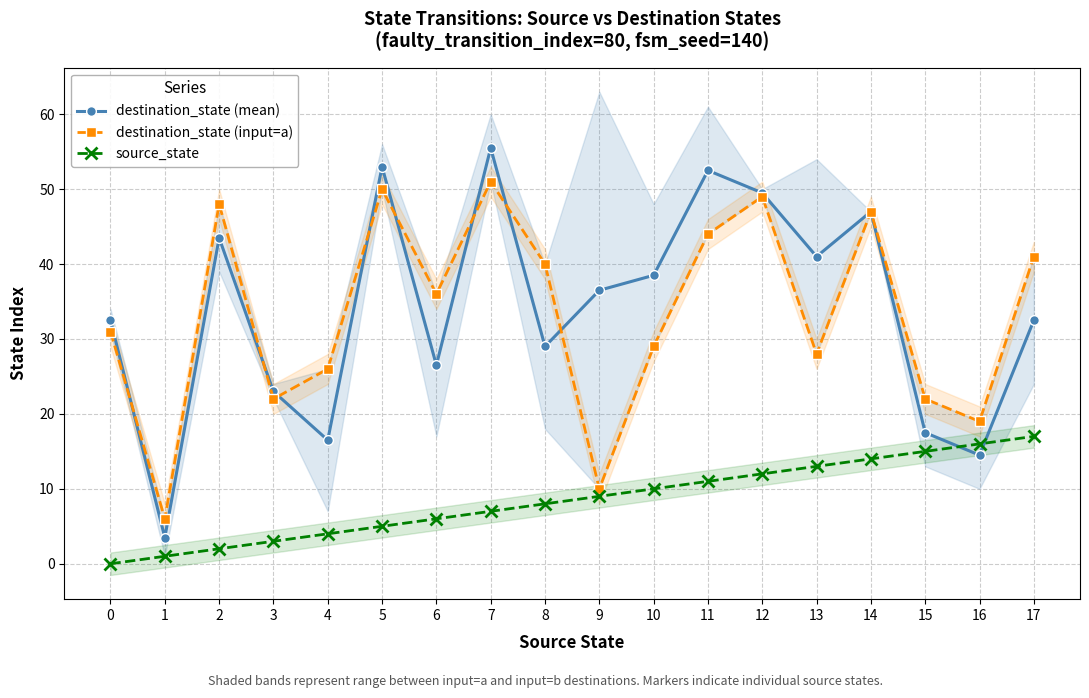

Does the chart display data point markers on the line(s)?

Yes